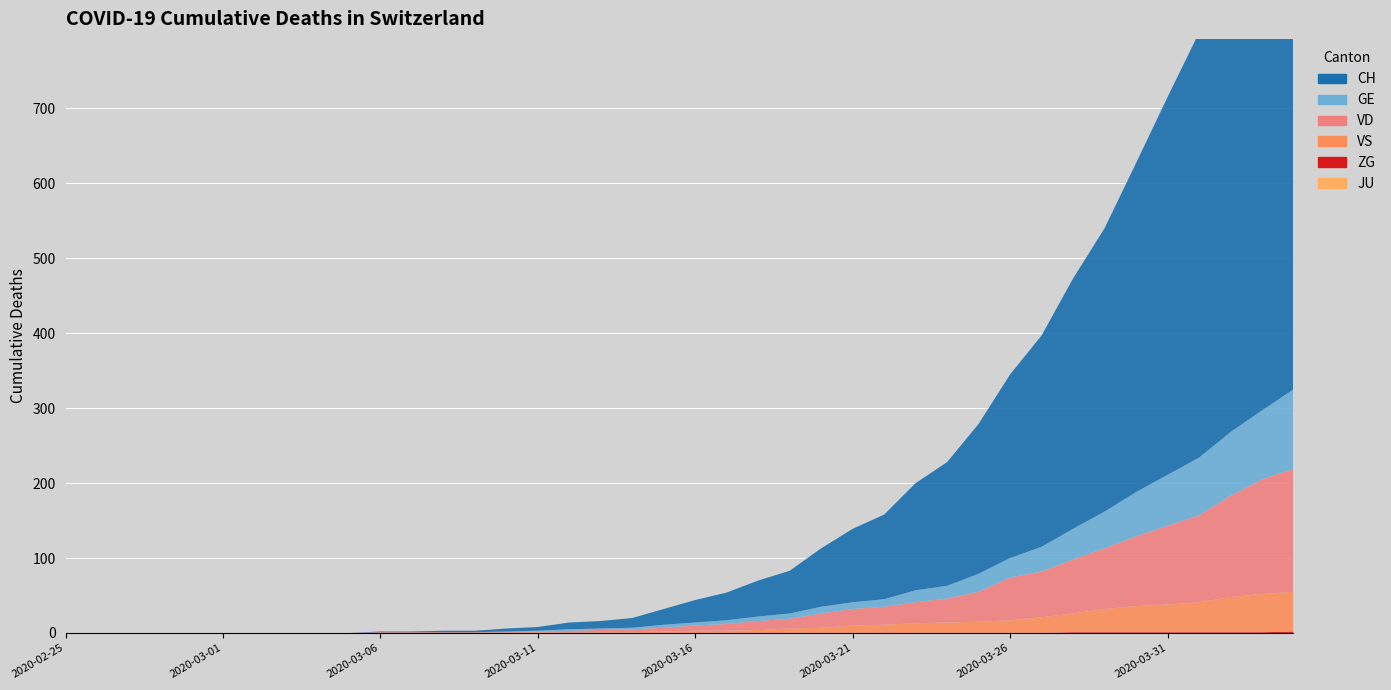

Reading left to right, what are all the values shown in this chart?

CH: 0	0	0	0	0	0	0	0	0	0	1	1	2	2	4	5	9	10	13	21	30	37	48	57	78	98	113	143	165	200	245	282	334	378	439	504	567	628	689	755
GE: 0	0	0	0	0	0	0	0	0	0	0	0	0	0	1	1	2	2	2	4	4	5	6	7	9	9	10	16	17	24	26	33	41	49	59	68	77	85	92	106
VD: 0	0	0	0	0	0	0	0	0	0	1	1	1	1	1	1	3	3	4	5	7	9	12	13	19	22	24	28	32	40	57	61	72	81	93	105	116	135	153	164
VS: 0	0	0	0	0	0	0	0	0	0	0	0	0	0	0	1	0	1	1	2	3	3	4	6	7	10	11	13	14	15	17	21	25	31	35	37	40	47	51	53
ZG: 0	0	0	0	0	0	0	0	0	0	0	0	0	0	0	0	0	0	0	0	0	0	0	0	0	0	0	0	0	0	0	0	1	1	1	1	1	1	1	2
JU: 0	0	0	0	0	0	0	0	0	0	0	0	0	0	0	0	0	0	0	0	0	0	0	0	0	0	0	0	0	0	0	0	0	0	0	0	0	0	0	0